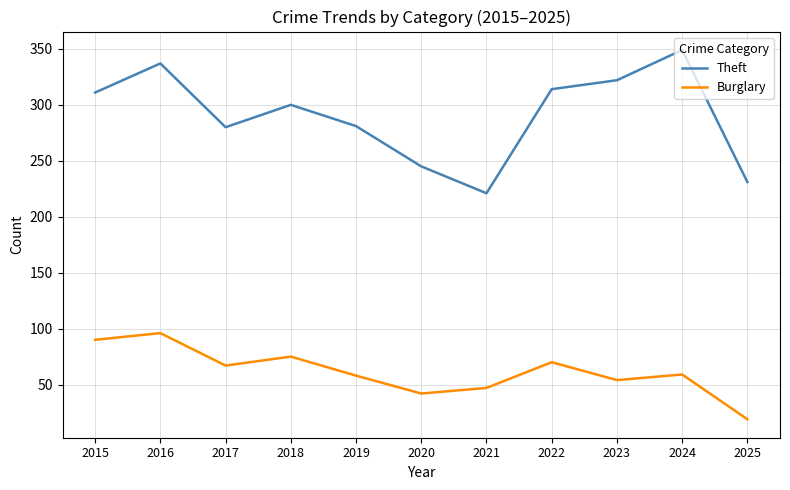

What is the lowest value of the Burglary series?

19